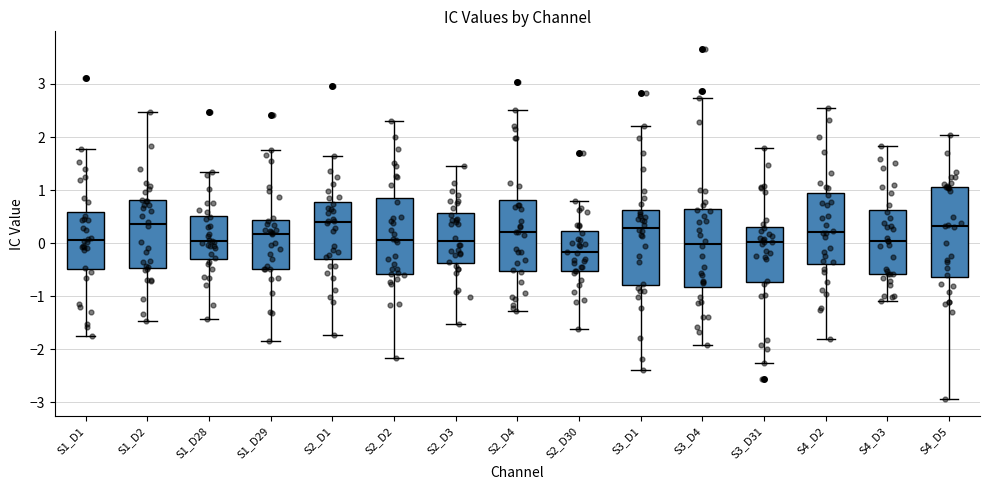

Which box is the tallest, from its lower edge to its upper edge?

S4_D5